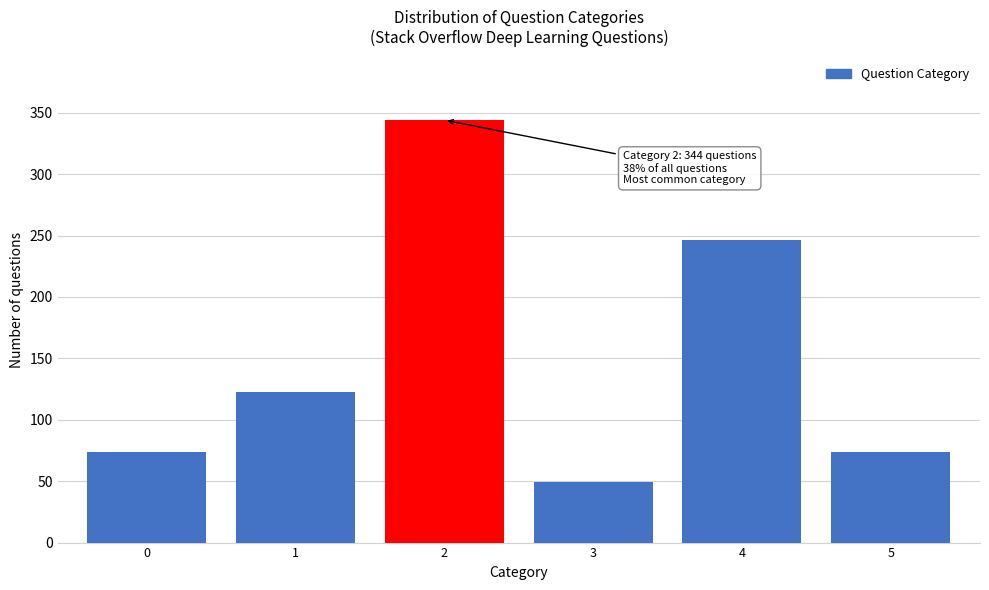

Reading left to right, extract all data points from this chart.

0=74	1=123	2=344	3=49	4=246	5=74